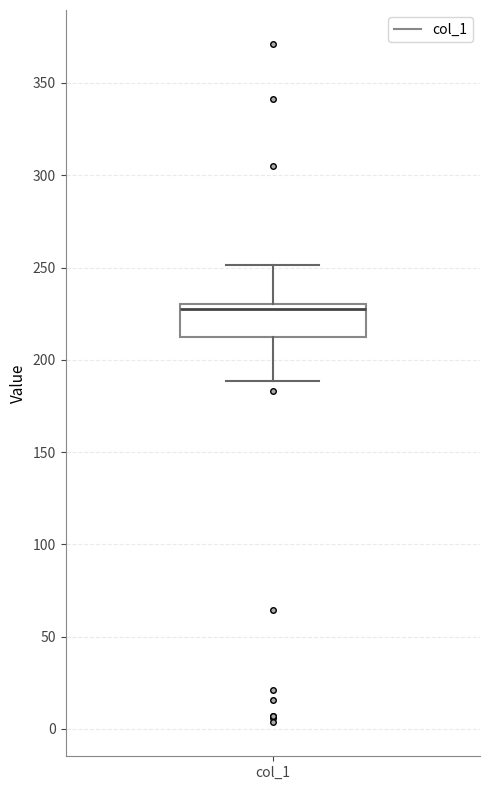

Transcribe this box plot: give where the median line is, the range the box spans, and where the two whiskers end, as read against the y-axis. The values are not printed on the chart, so give them approximately, as read against the axis.

median 225, box 215 to 230, whiskers 190 to 250